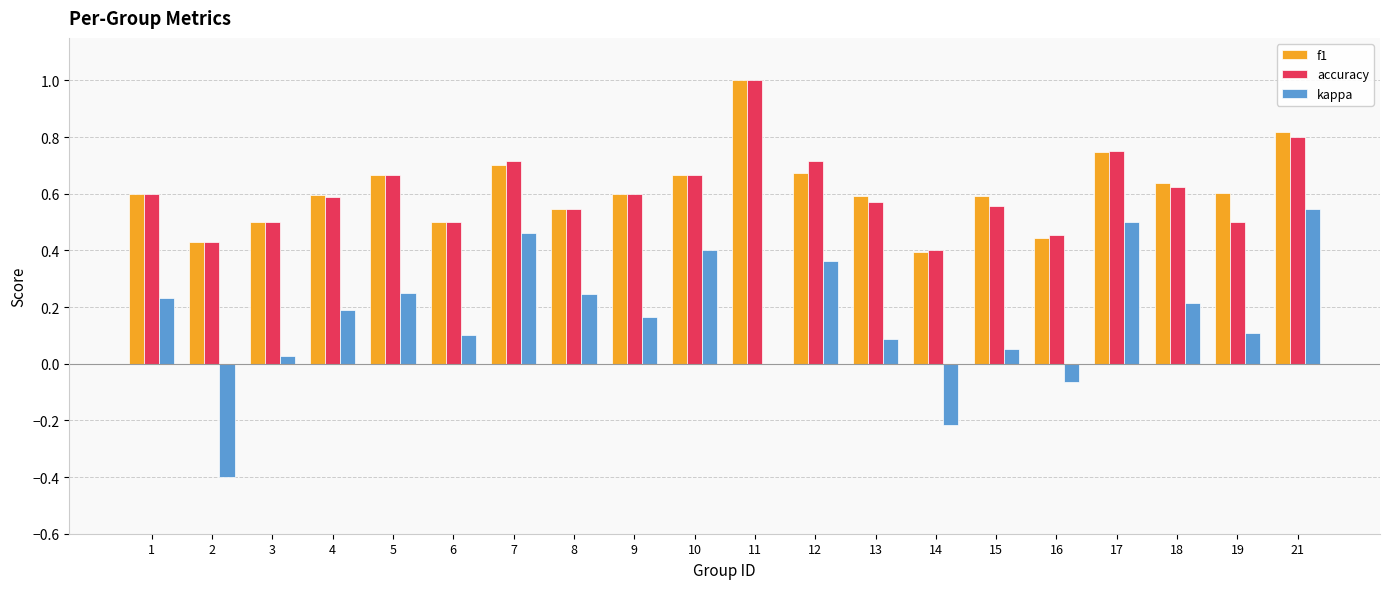

At which category is the sum across all series the highest?

21